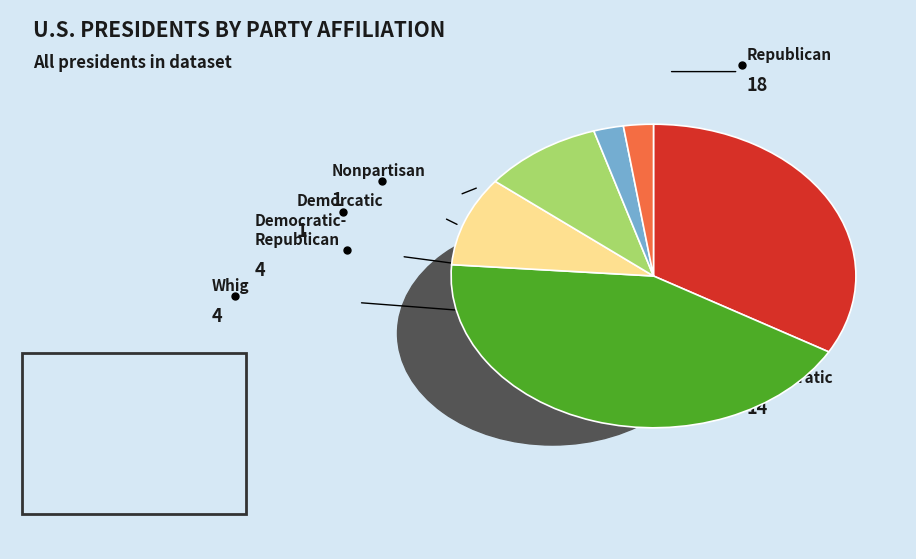

Is there any slice that represents more than half of the pie?

No